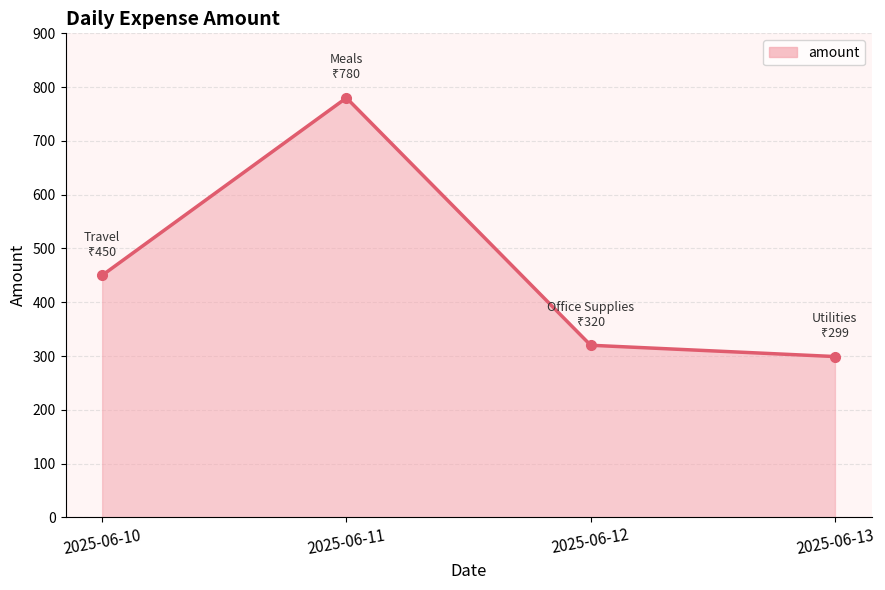

Which has a higher value, 2025-06-12 or 2025-06-10?

2025-06-10